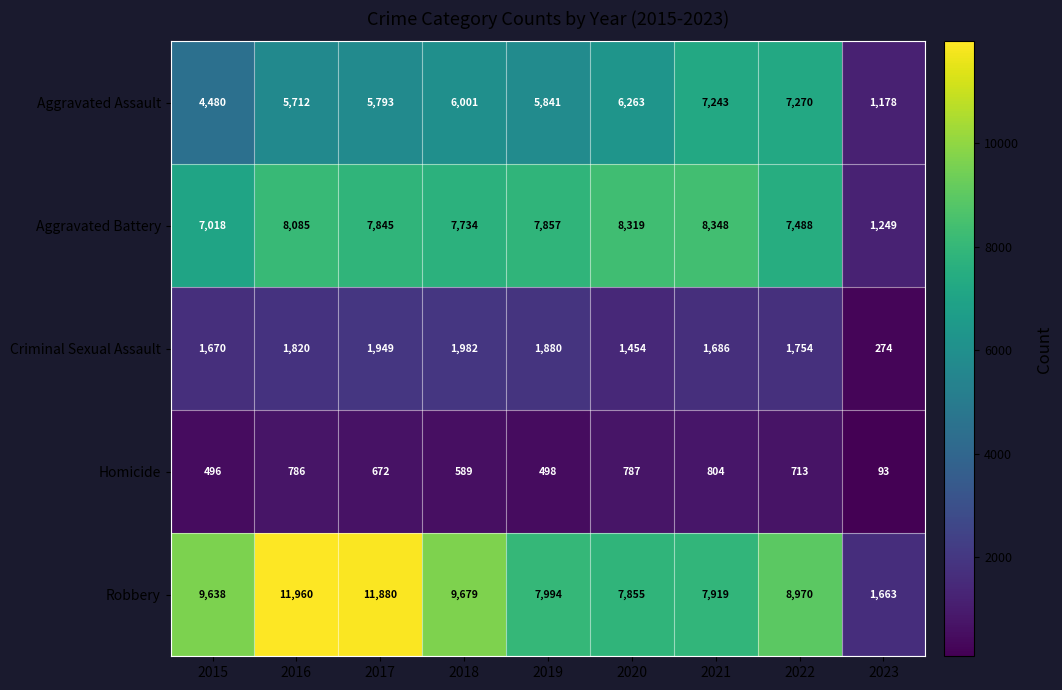

The value of Criminal Sexual Assault at 2017 is 1949. True or false?

True